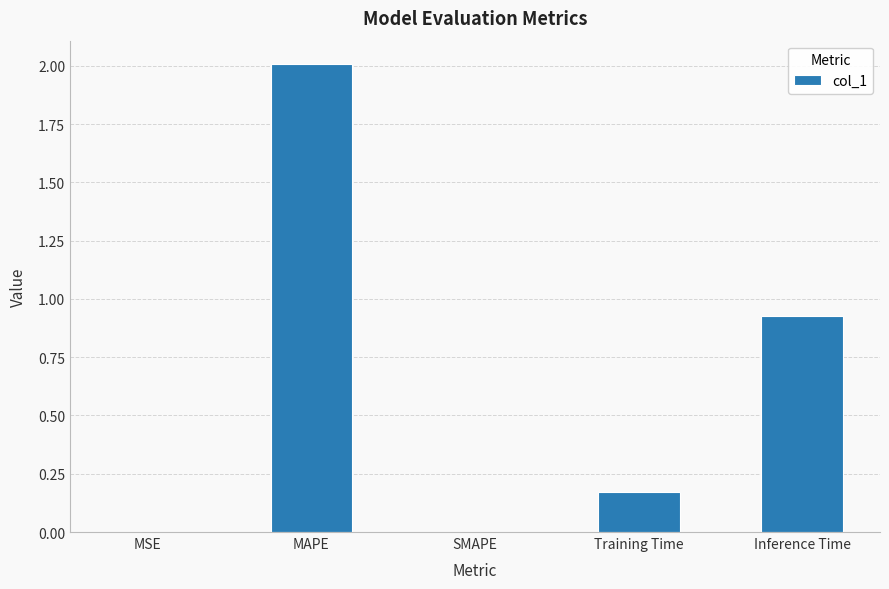

Which label corresponds to the largest value in the chart?

MAPE